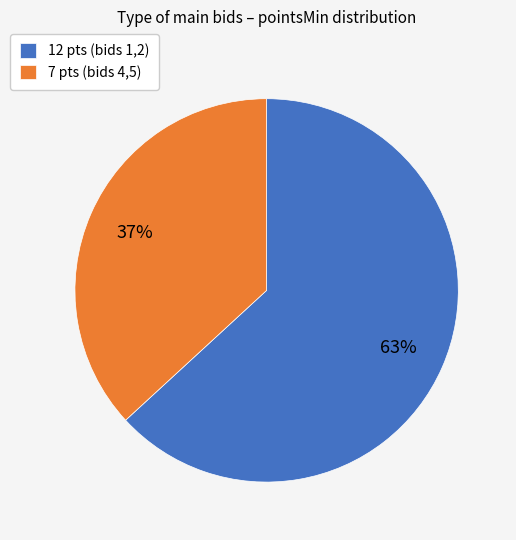

Is it true that 7 pts (bids 4,5) is 37% of the pie?

True